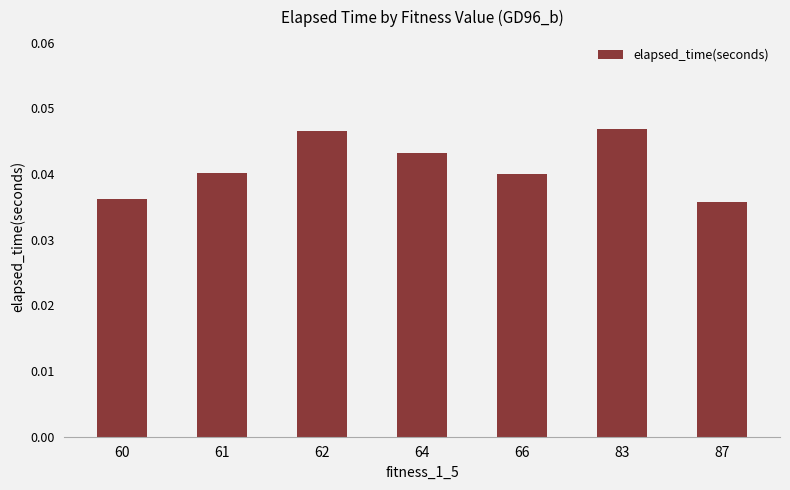

Count the values in the range 0 to 1.

7